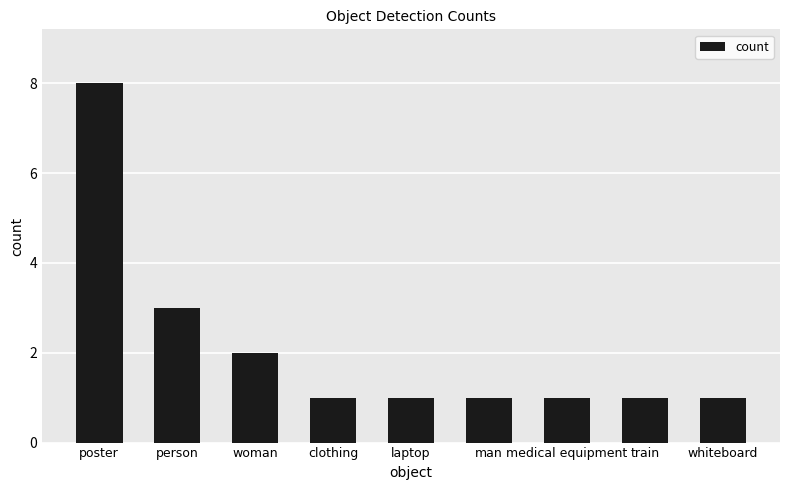

What is the difference between the second highest and second lowest values?

2